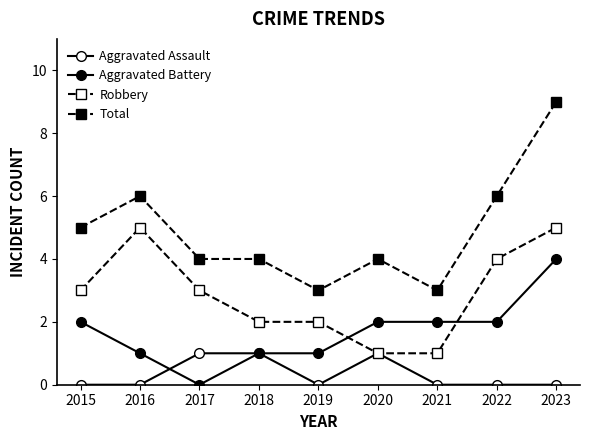

How many data points in Aggravated Battery are less than 2?

4